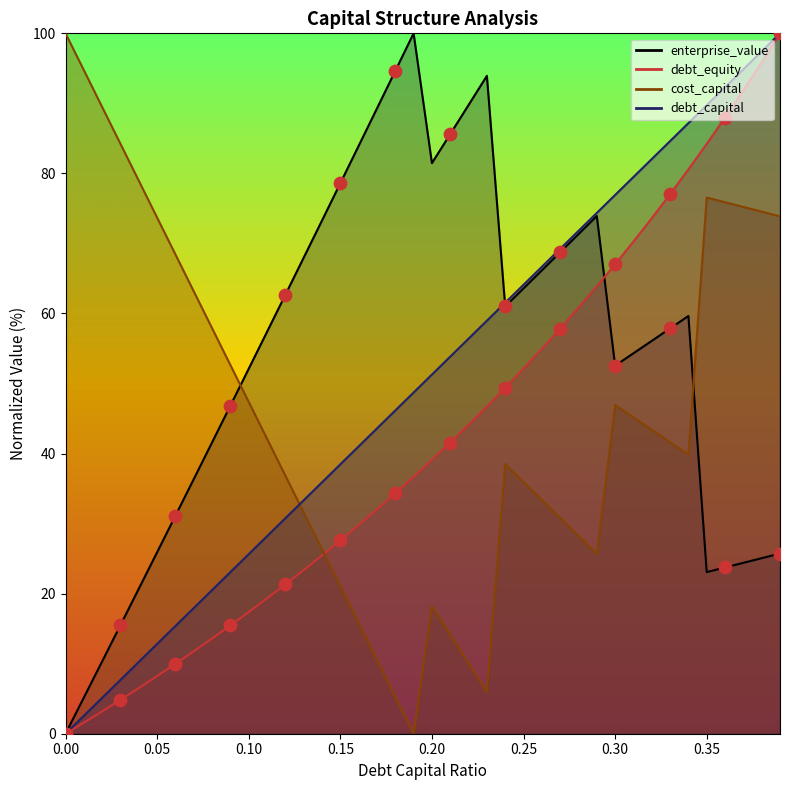

Which series has the widest spread of Y values?

debt_capital